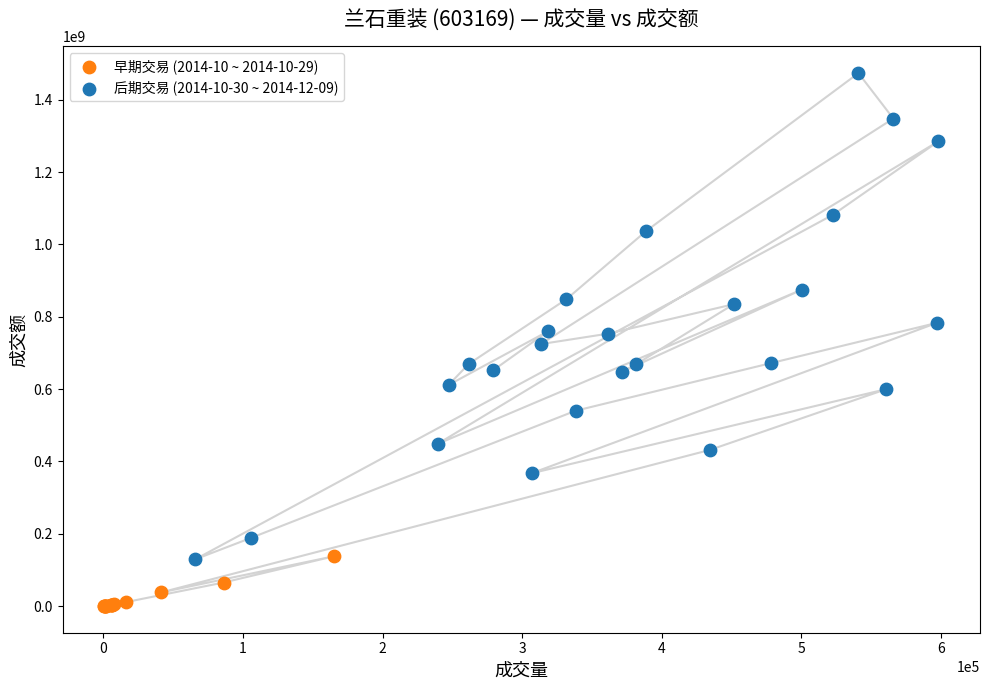

Which series contains the highest Y value?

后期交易 (2014-10-30 ~ 2014-12-09)